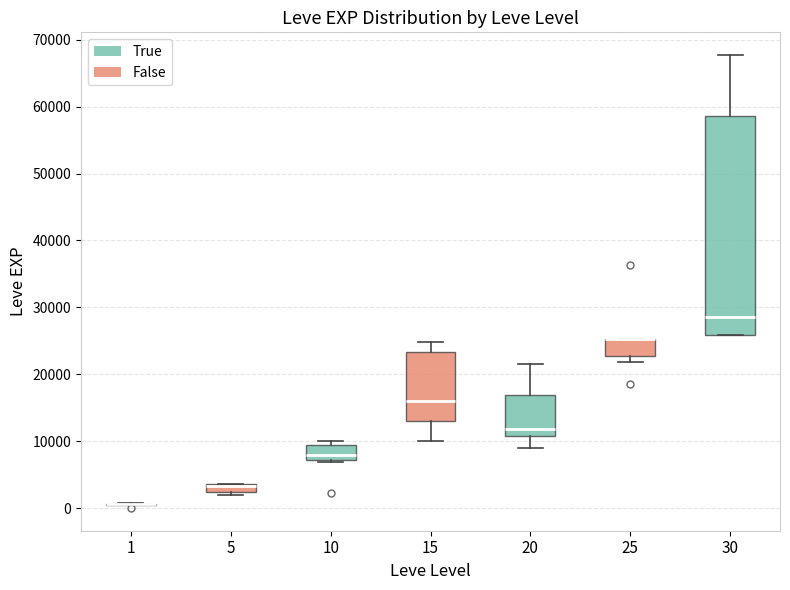

Which box is the tallest, from its lower edge to its upper edge?

30